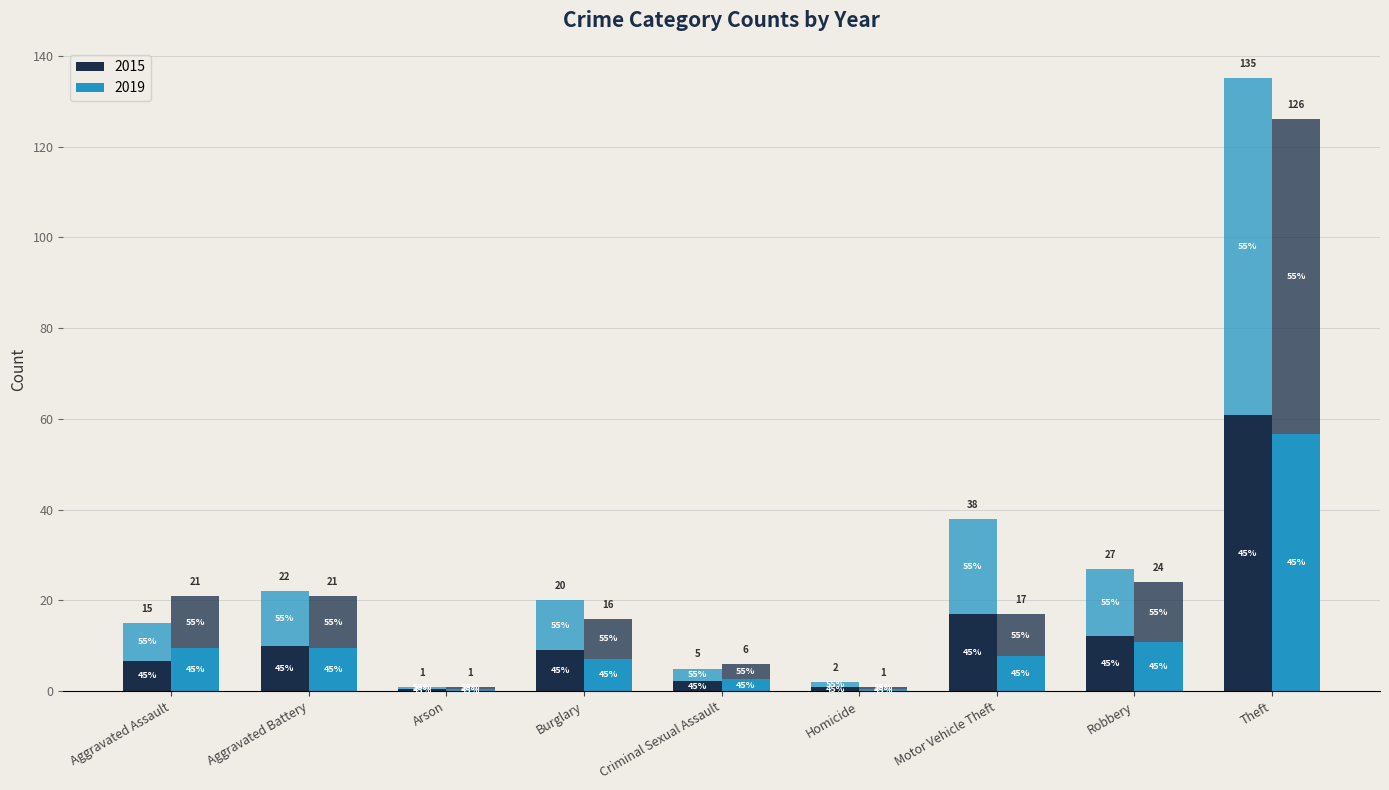

At which category is the sum across all series the highest?

Theft